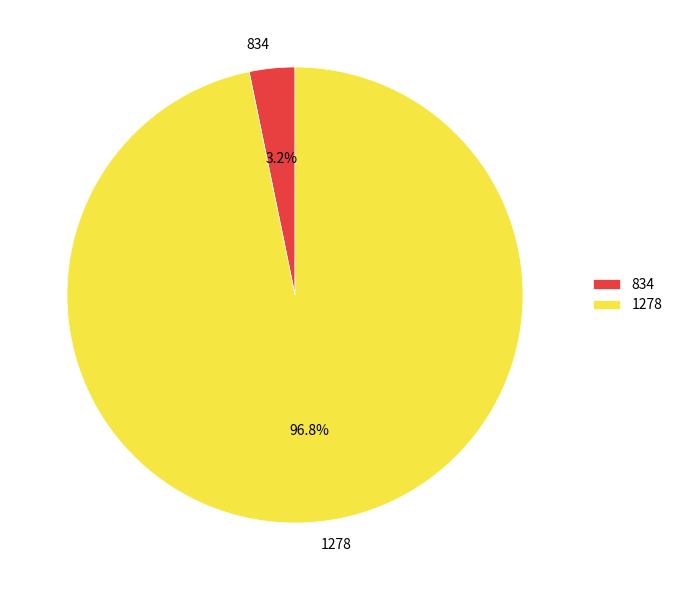

What is the smallest slice in the pie chart?

834